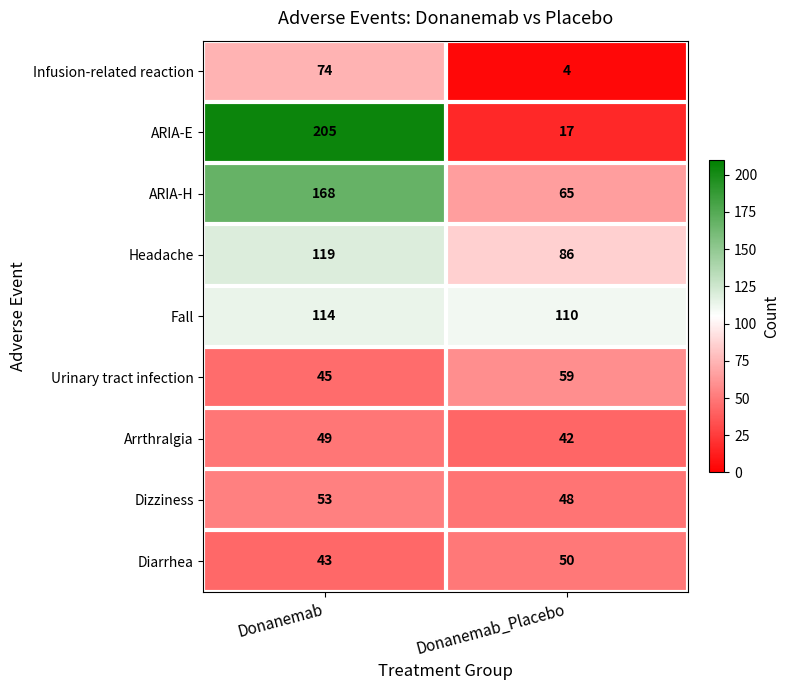

What is the maximum value for Dizziness?

53